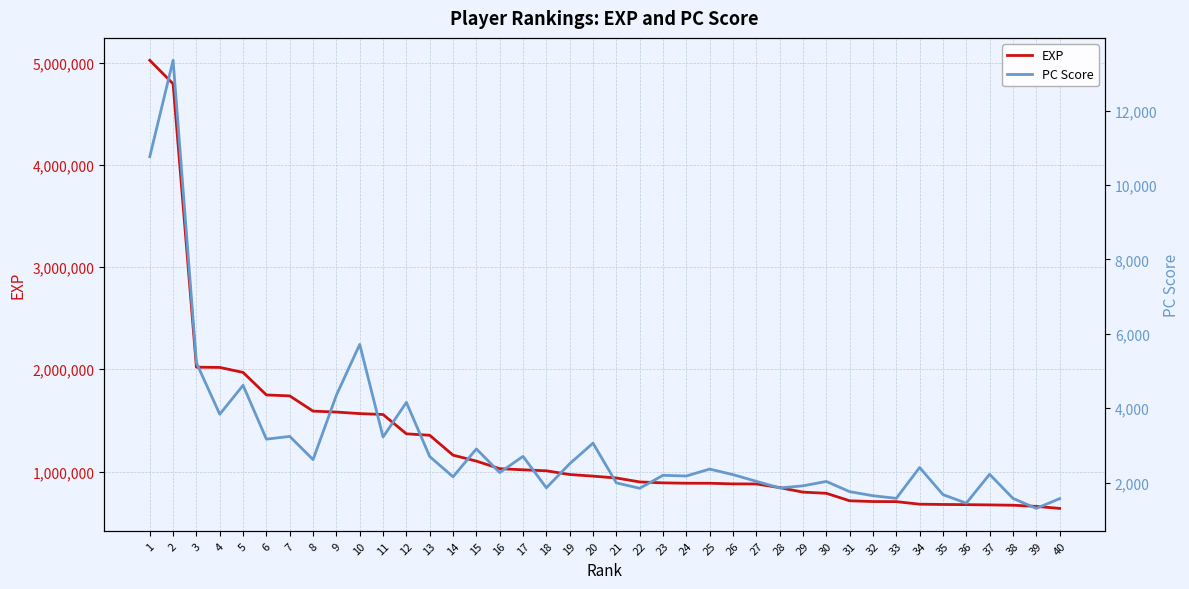

True or false: PC Score and EXP cross at least once.

False